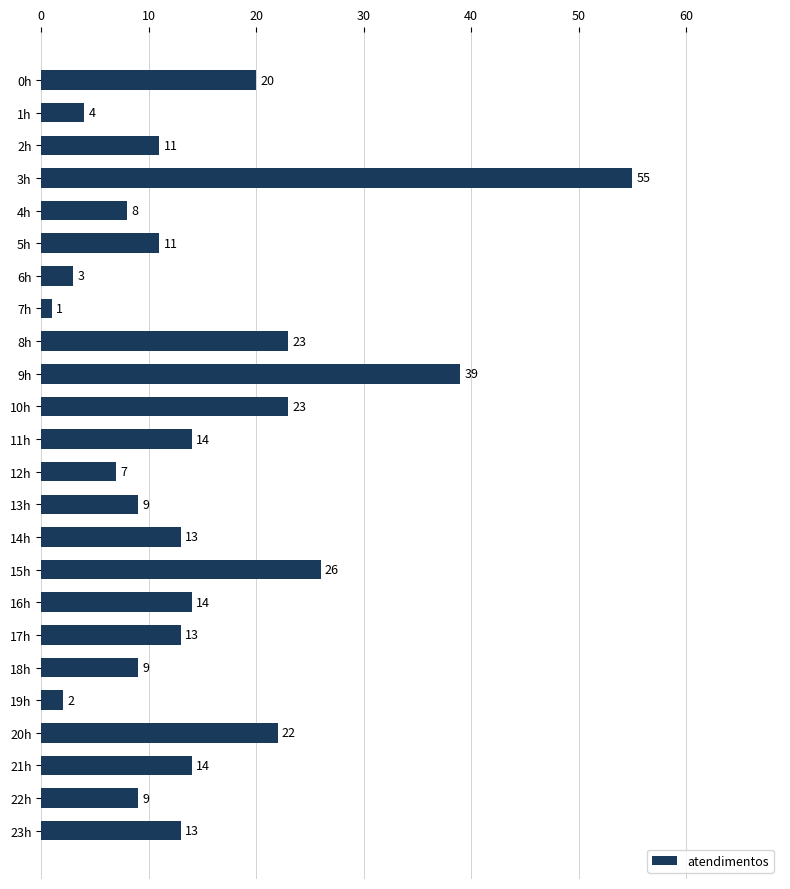

Is it true that the value at 5h is 11?

True